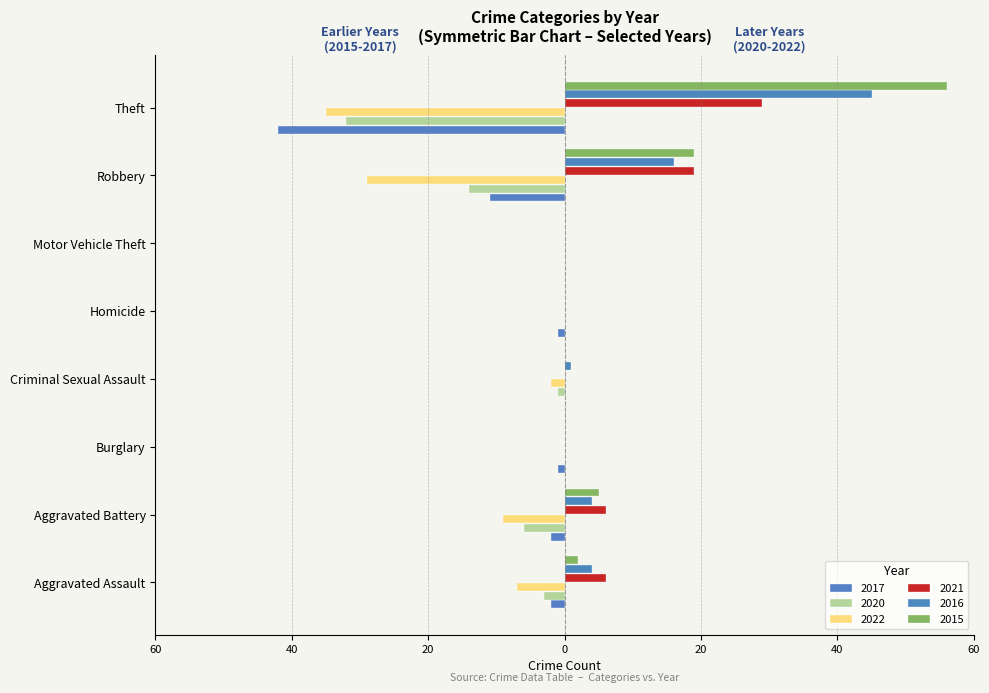

The 2020 series shows 57 at Theft. True or false?

False